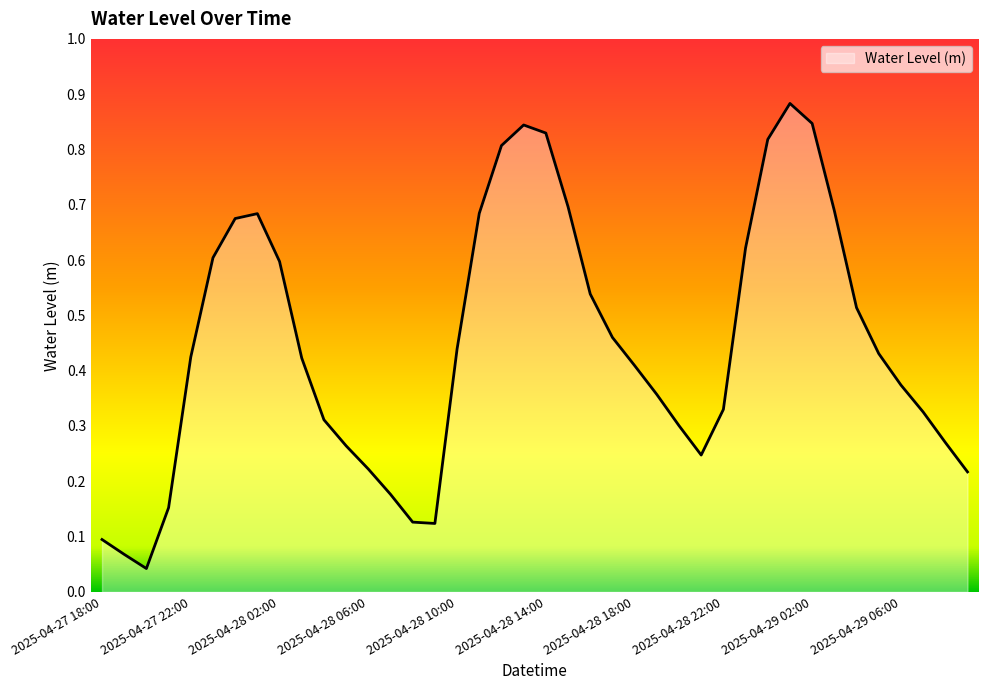

Where is the data nearest to the value 0?

2025-04-27 20:00